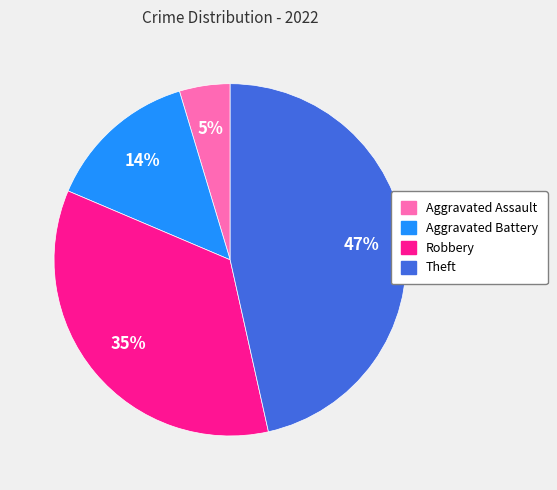

Is it true that Robbery is 27% of the pie?

False